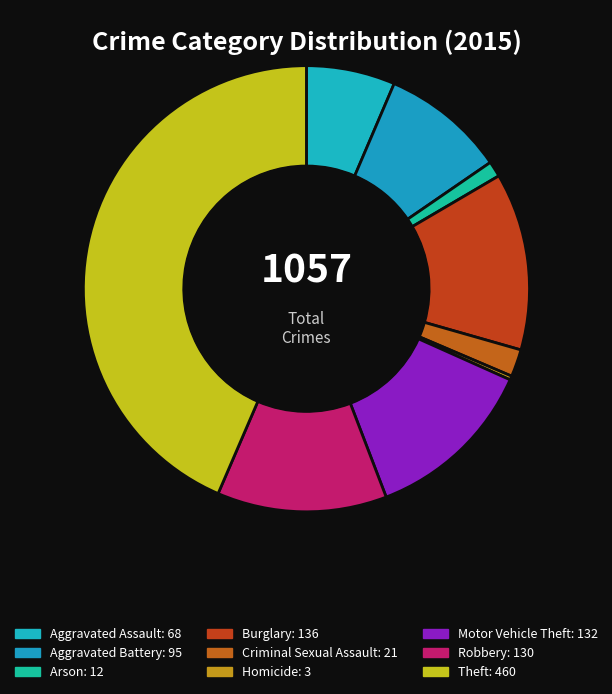

Is it true that Aggravated Battery is 14% of the pie?

False